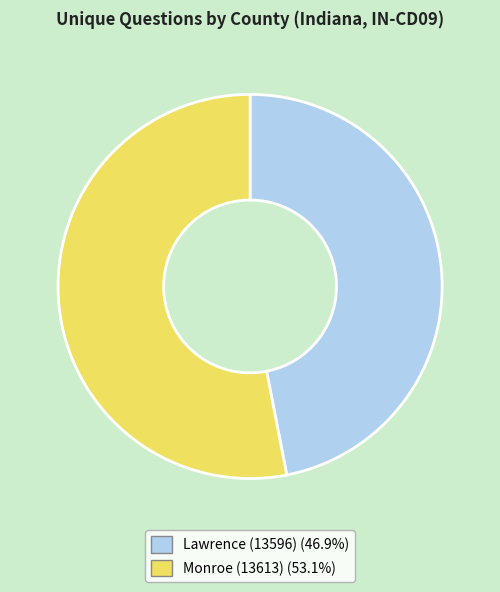

Which slice is the smallest?

Lawrence (13596)